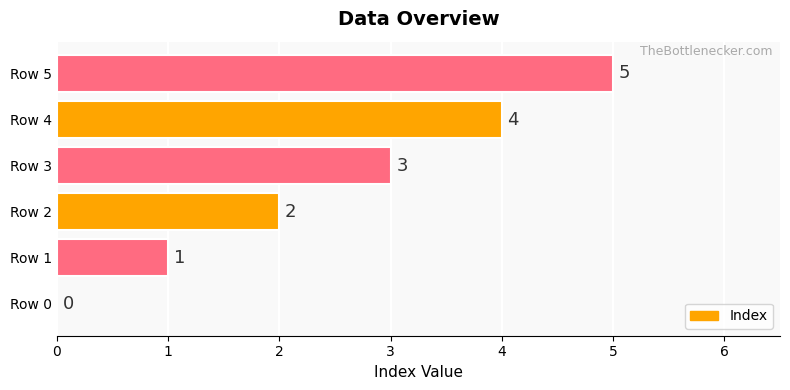

How many values are between 1 and 4?

4